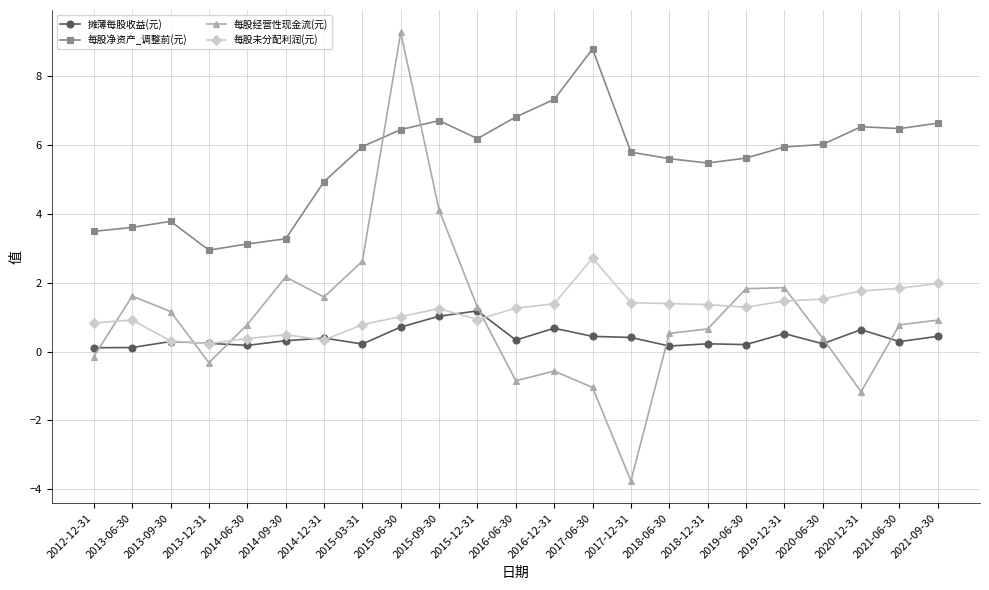

What is the approximate value of 摊薄每股收益(元) at 2014-12-31?

0.4